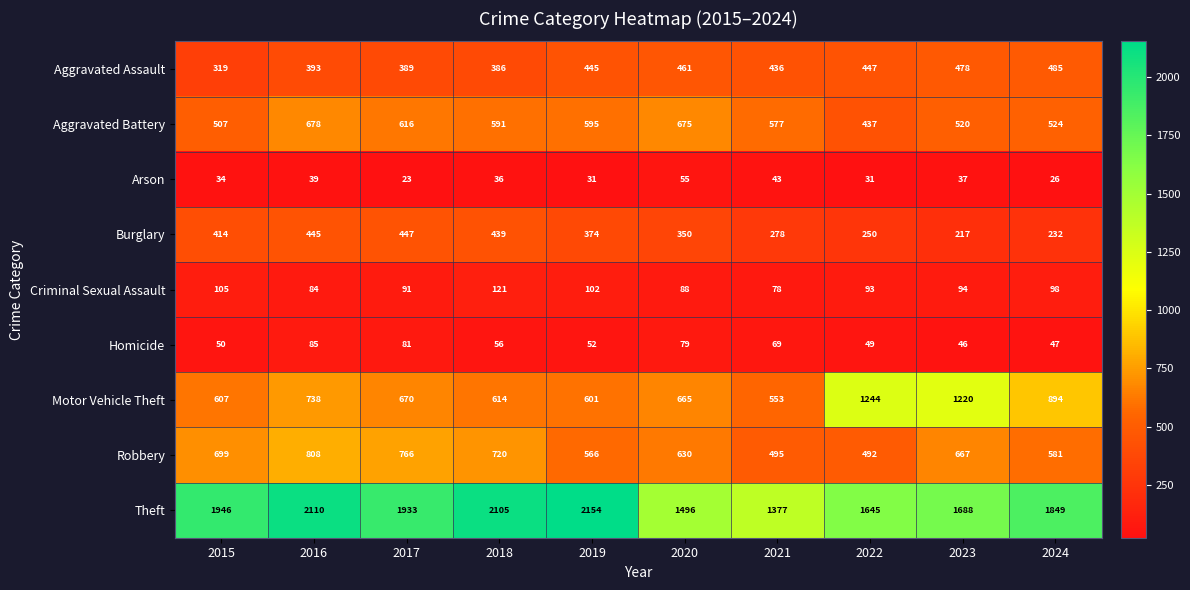

What is the difference between the Aggravated Assault values at 2023 and 2018?

92